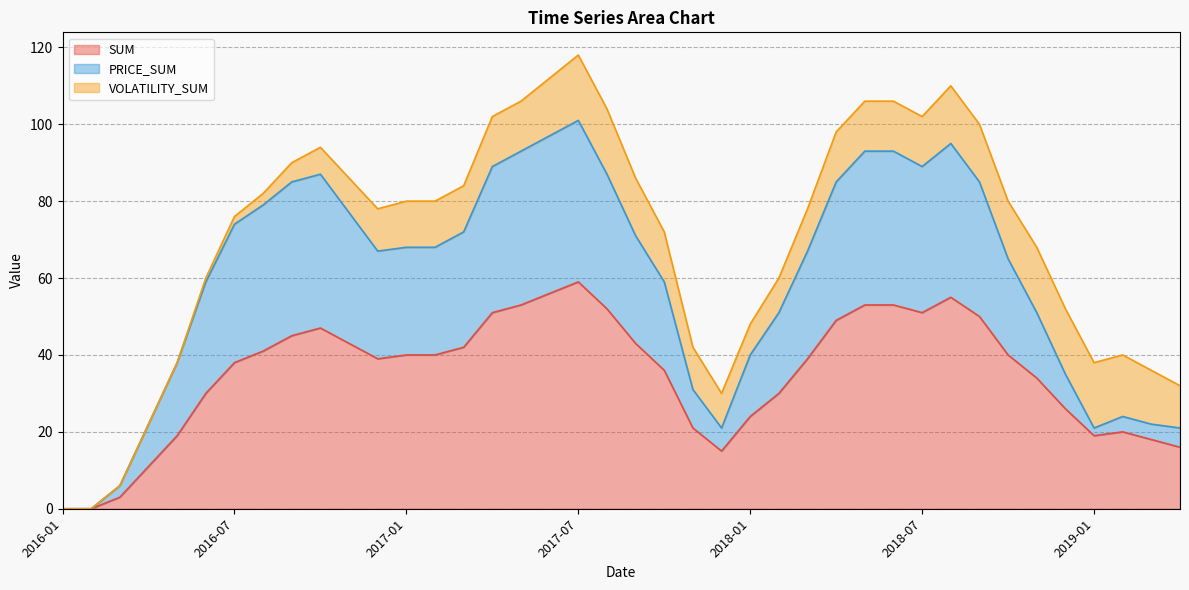

True or false: SUM and PRICE_SUM cross at least once.

False